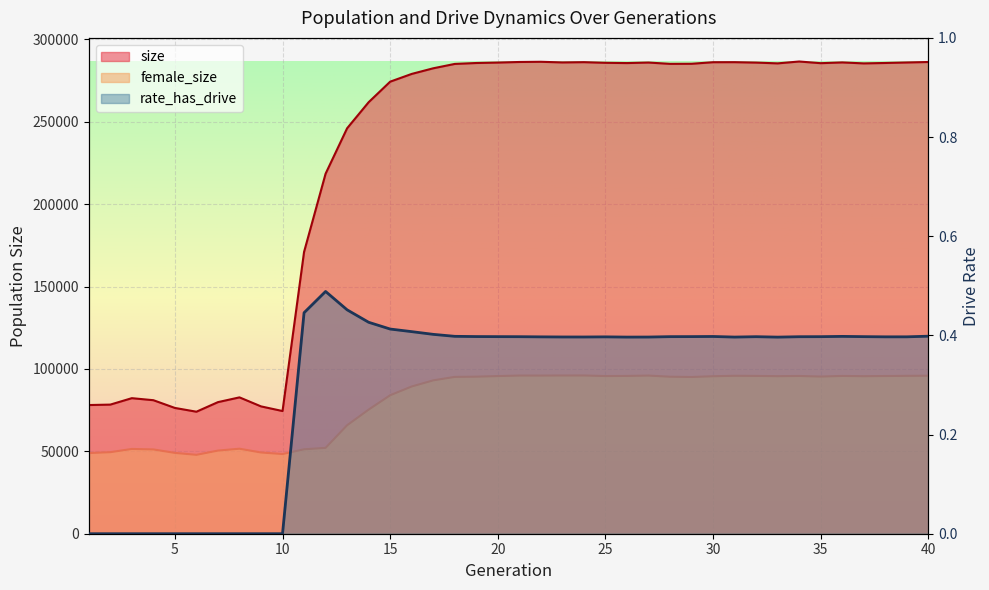

True or false: size and rate_has_drive cross at least once.

False